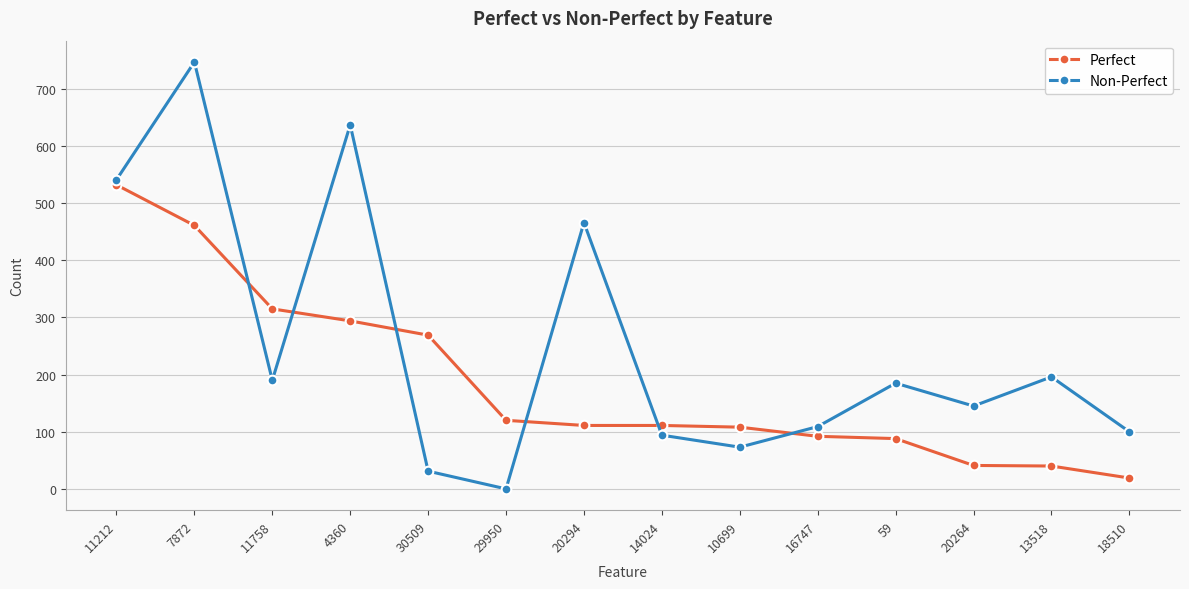

Rank the series at 18510 from lowest to highest value.

Perfect, Non-Perfect